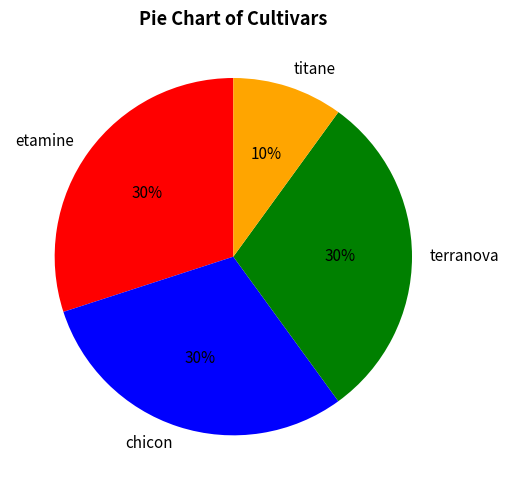

Is there a majority slice in this chart?

No